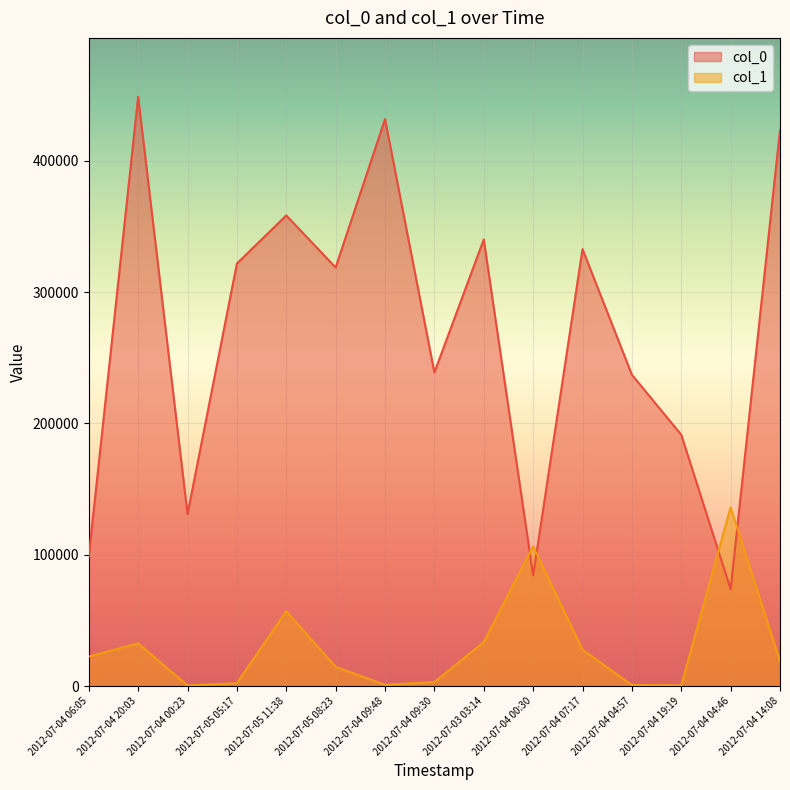

Between 2012-07-04 09:30 and 2012-07-04 07:17, which is larger?

2012-07-04 07:17